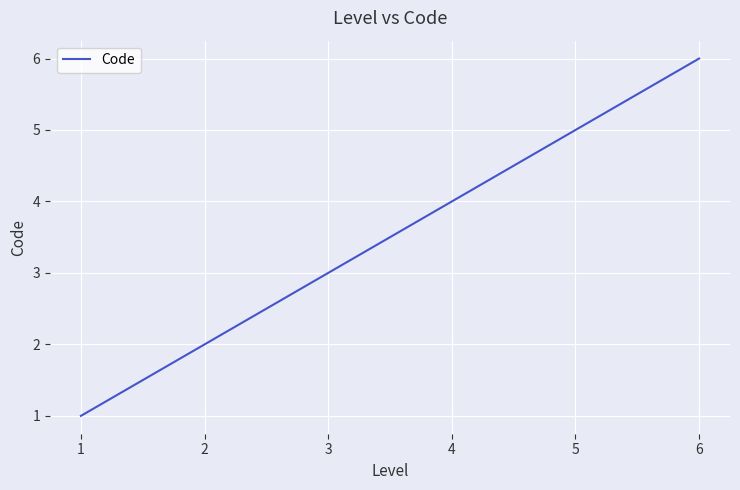

List the labels in order of value, largest first.

6, 5, 4, 3, 2, 1